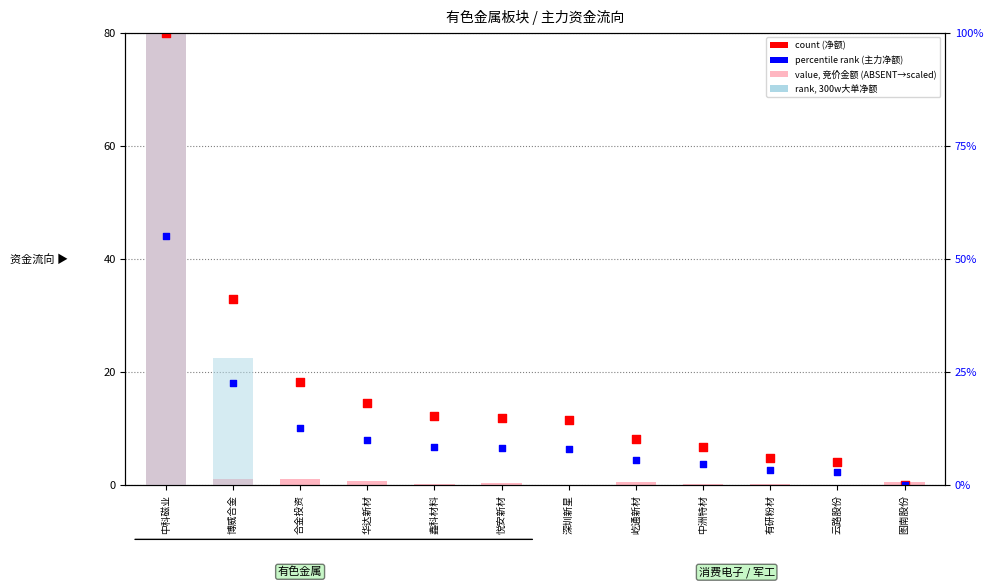

Which series reaches the minimum Y coordinate?

rank, 300w大单净额 (scaled)